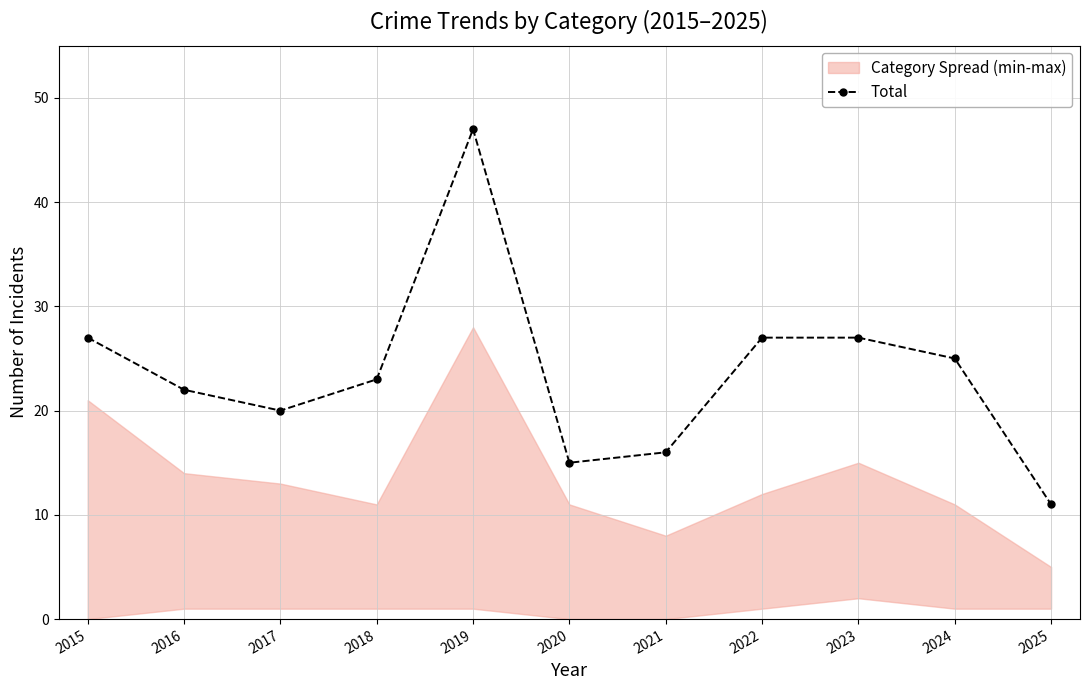

What is the sum of all values?

260